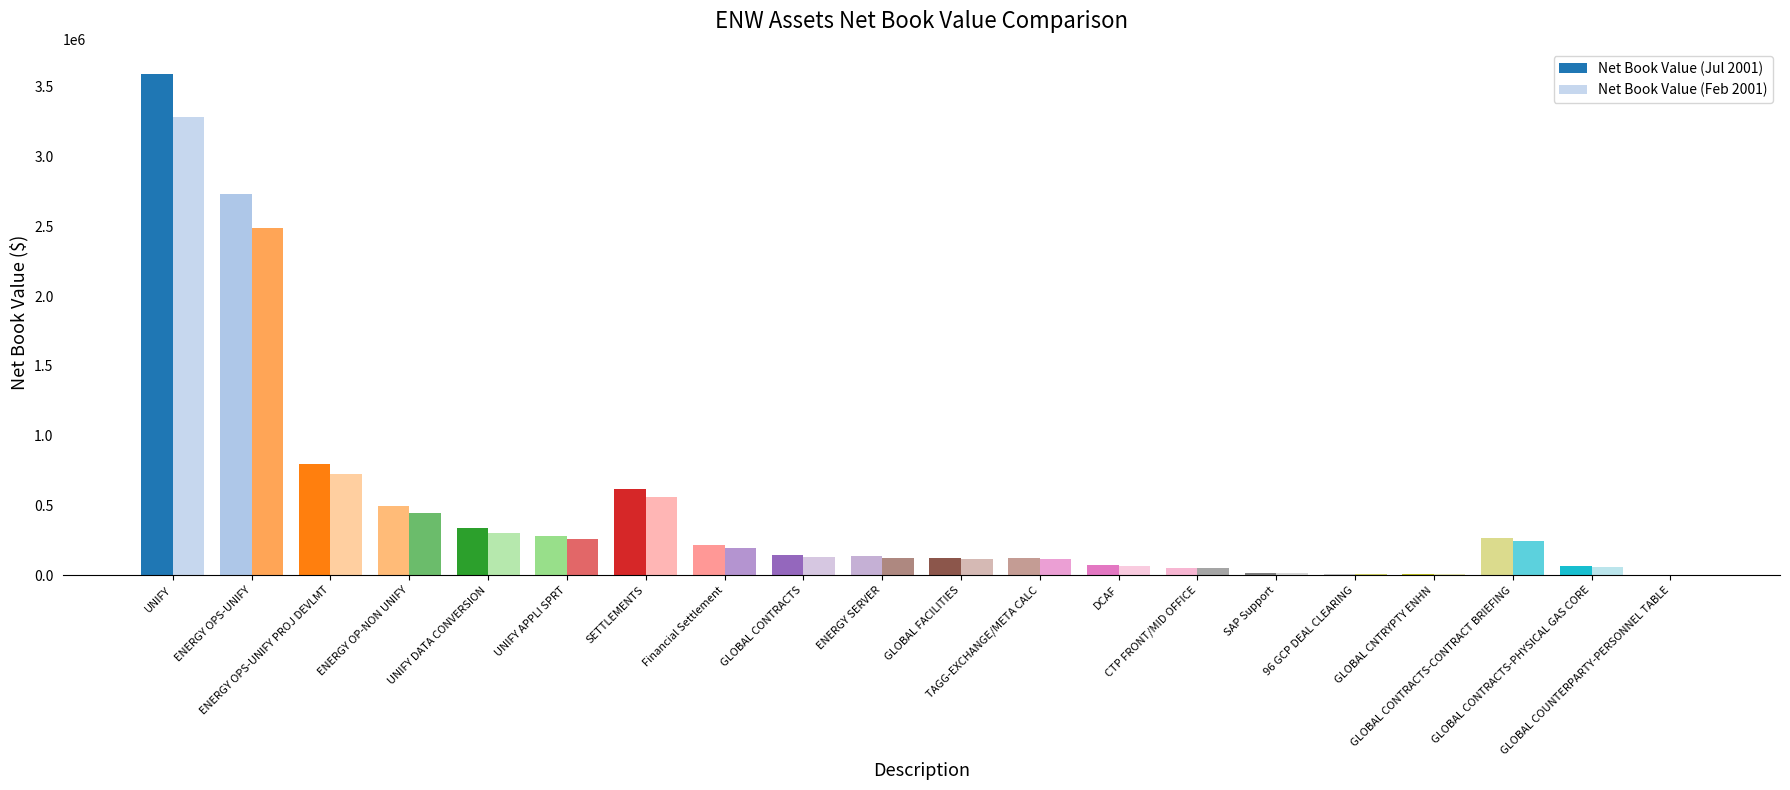

Count the number of data series in this chart.

2